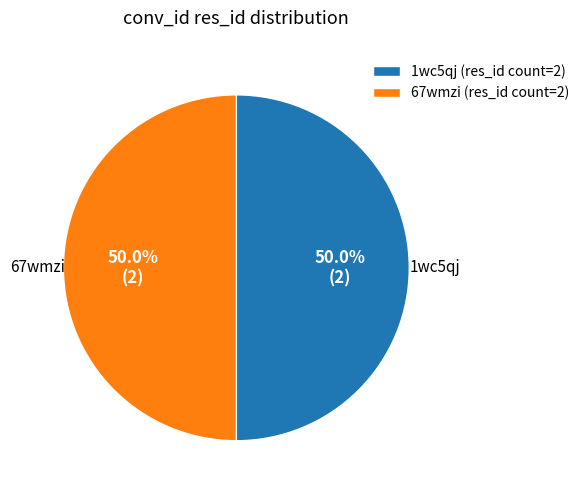

Approximately how many times larger is the value at 67wmzi (res_id count=2) compared to 1wc5qj (res_id count=2)?

1.0